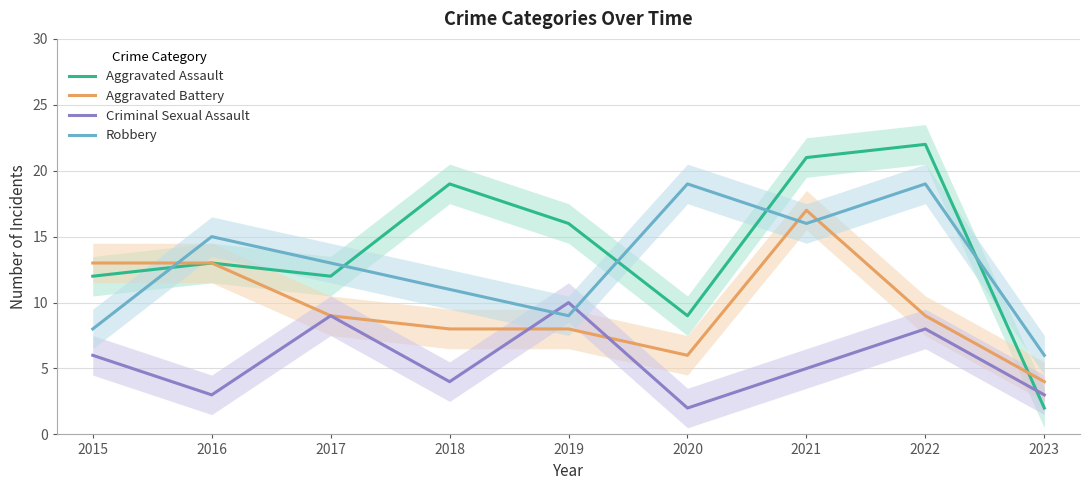

Rank the series by their maximum value, from highest to lowest.

Aggravated Assault, Robbery, Aggravated Battery, Criminal Sexual Assault